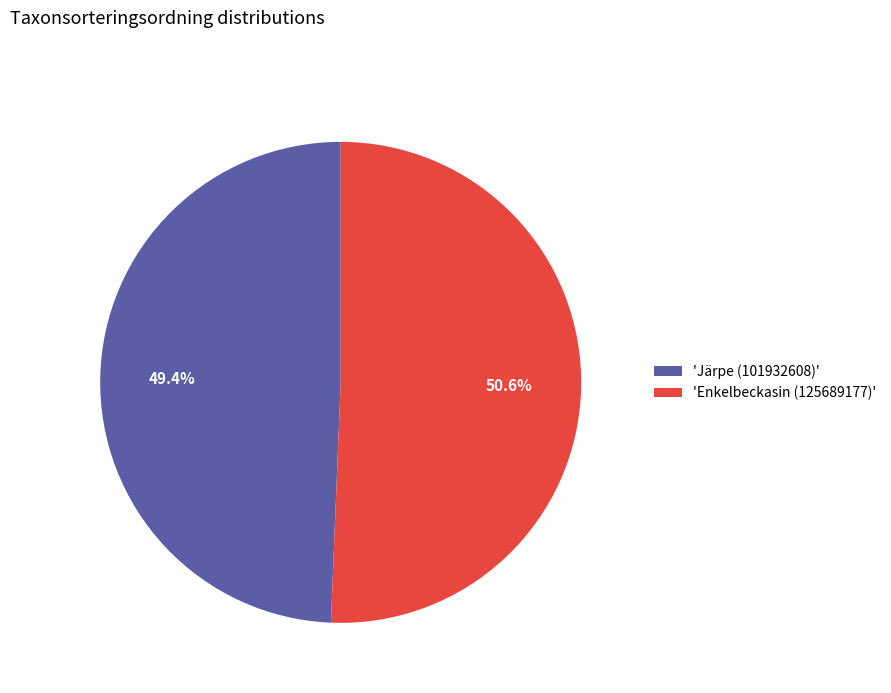

How many segments does this pie chart have?

2